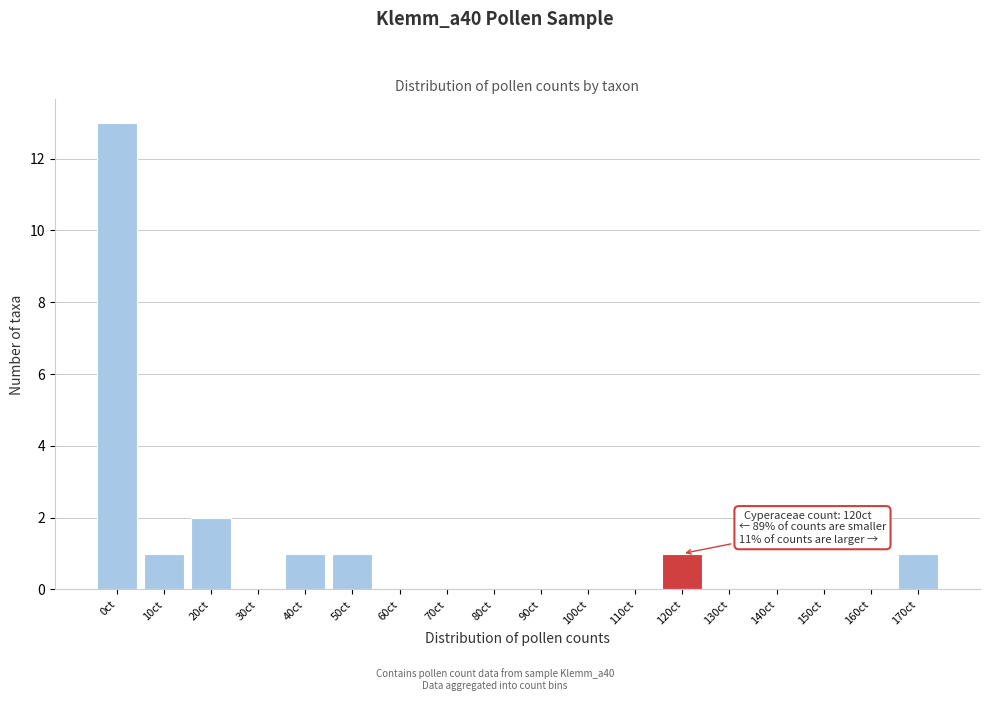

Reading left to right, extract all data points from this chart.

0ct=13	10ct=1	20ct=2	30ct=0	40ct=1	50ct=1	60ct=0	70ct=0	80ct=0	90ct=0	100ct=0	110ct=0	120ct=1	130ct=0	140ct=0	150ct=0	160ct=0	170ct=1